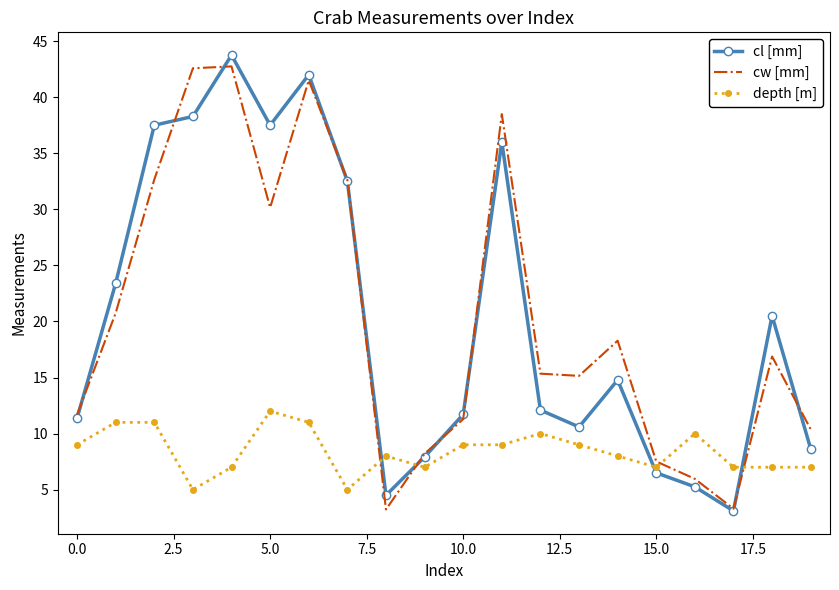

True or false: cl [mm] and depth [m] intersect in this chart.

True